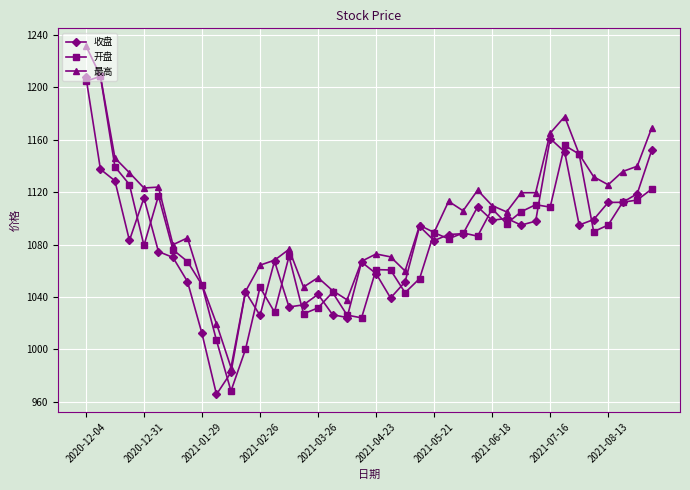

Which series has the widest spread of values?

最高